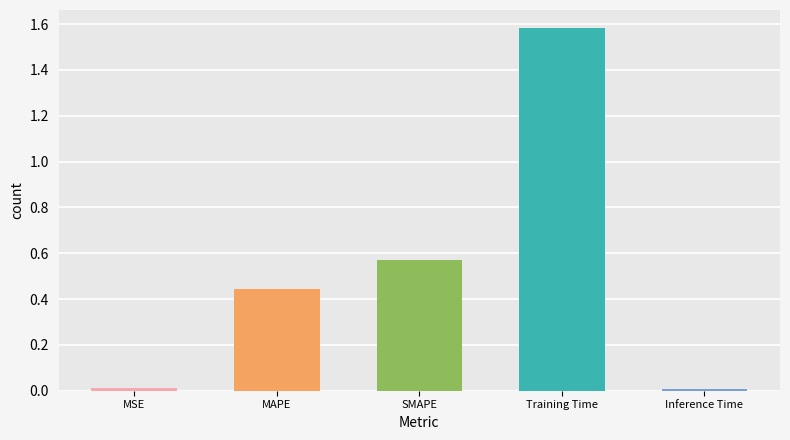

At which category does the chart reach its peak across all series?

Training Time